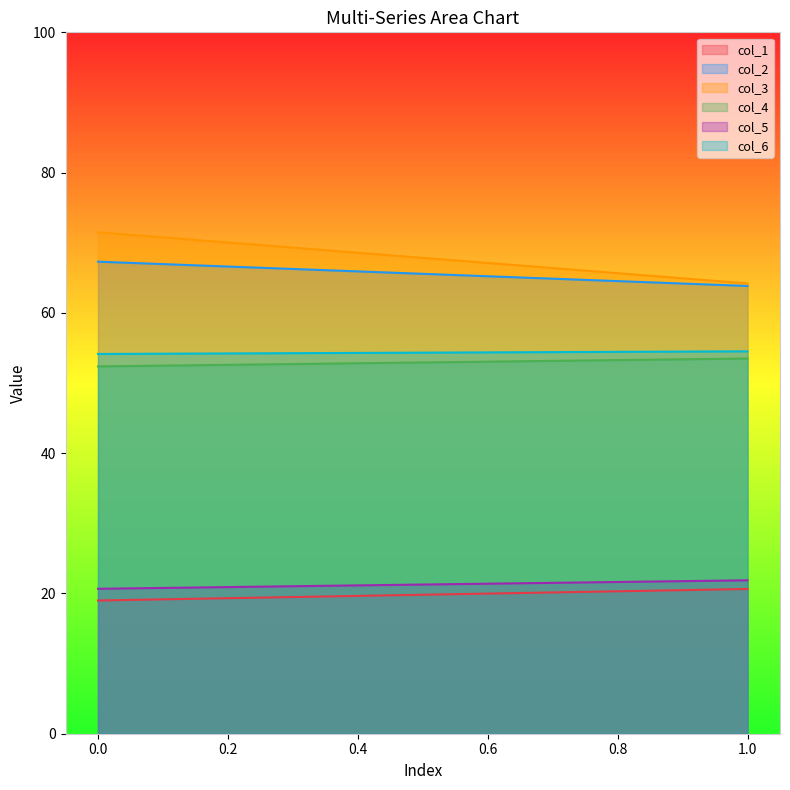

What is the sum of the col_1 values at 1 and 0?

39.6